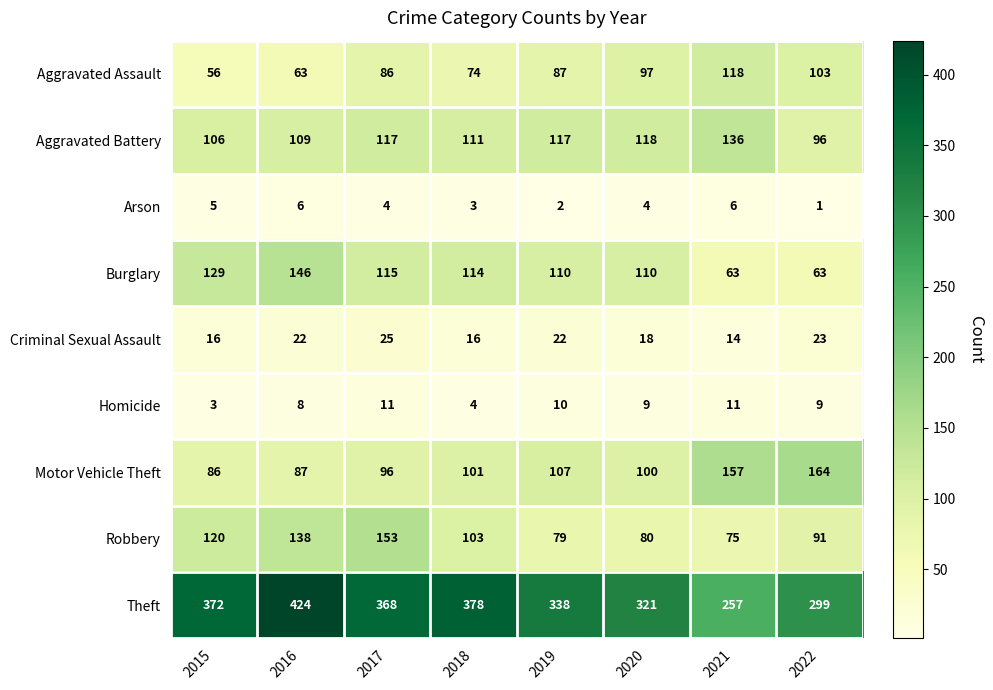

At 2016, list the series in order from largest to smallest.

Theft, Burglary, Robbery, Aggravated Battery, Motor Vehicle Theft, Aggravated Assault, Criminal Sexual Assault, Homicide, Arson